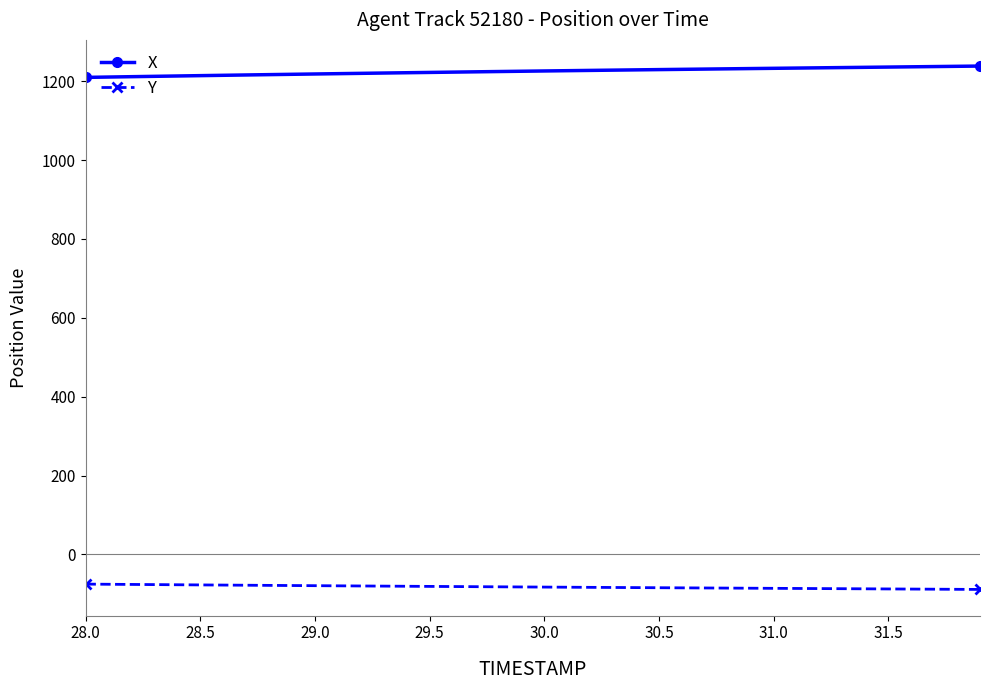

What is the minimum value shown in the chart?

-88.9